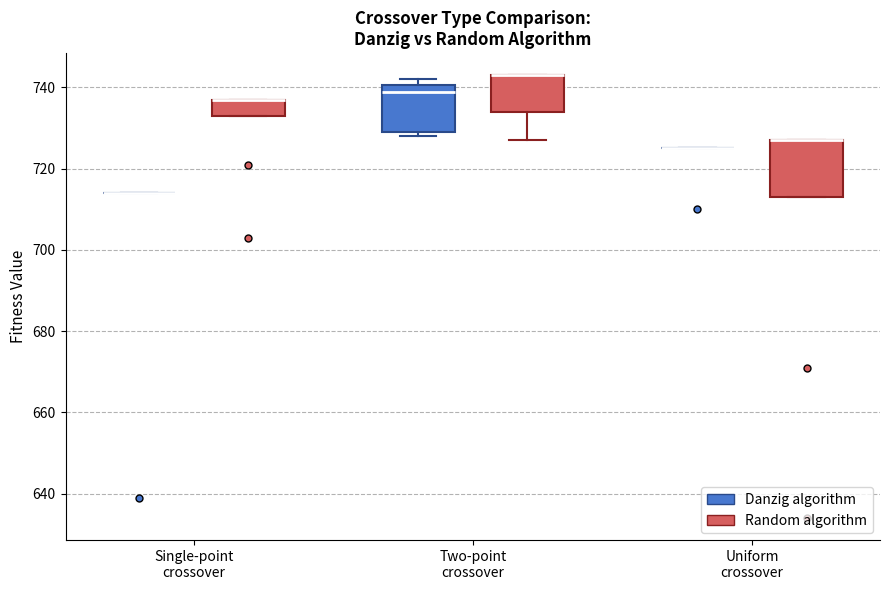

Reading left to right, read every box against the y-axis: the position of its median line, the range the box covers, and the ends of its whiskers. The values are not printed on the chart, so give them approximately, as read against the axis.

Single-point crossover (Danzig algorithm): box collapsed to a line at 714, whiskers 714 to 714
Single-point crossover (Random algorithm): median 738 (drawn on the box's upper edge), box 734 to 738, whiskers 734 to 738
Two-point crossover (Danzig algorithm): median 740 (just below the box's upper edge), box 730 to 740, whiskers 728 to 742
Two-point crossover (Random algorithm): median 744 (drawn on the box's upper edge), box 734 to 744, whiskers 728 to 744
Uniform crossover (Danzig algorithm): box collapsed to a line at 726, whiskers 726 to 726
Uniform crossover (Random algorithm): median 728 (drawn on the box's upper edge), box 714 to 728, whiskers 714 to 728